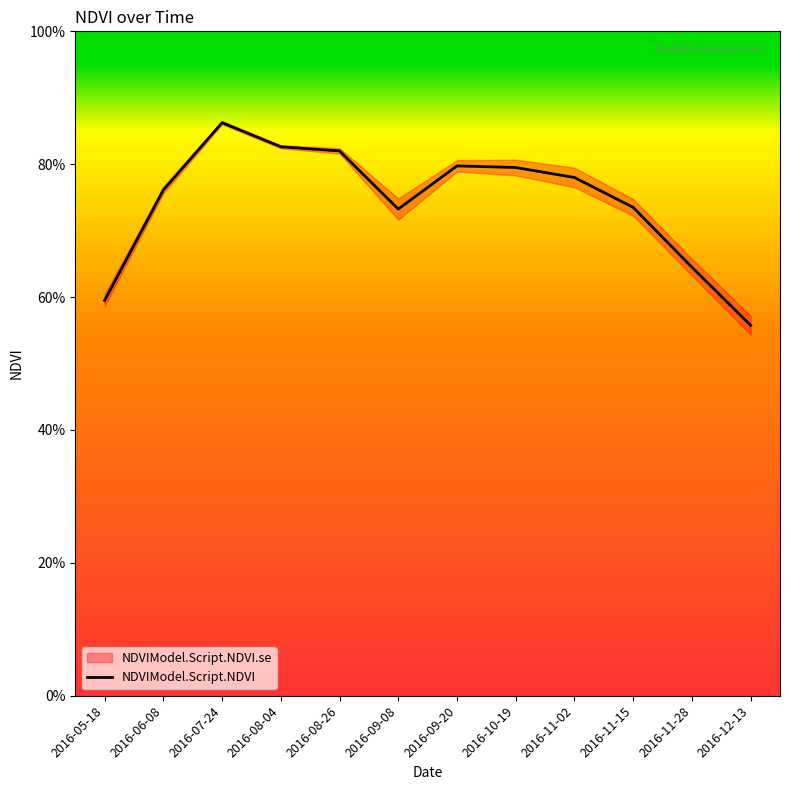

What is the difference between the second highest and second lowest values?

0.2